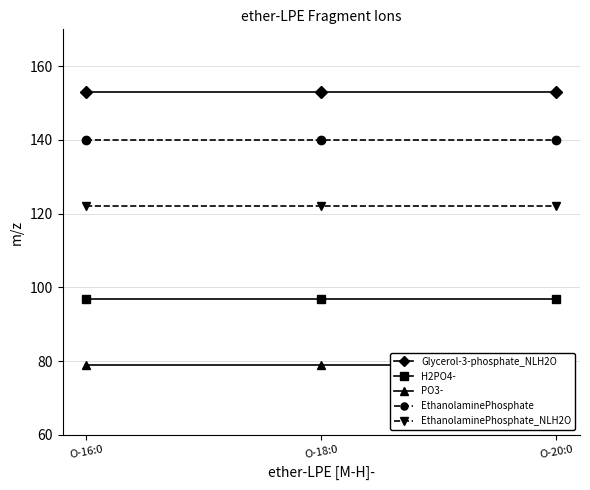

Rank the categories by EthanolaminePhosphate_NLH2O value from lowest to highest.

O-16:0, O-18:0, O-20:0